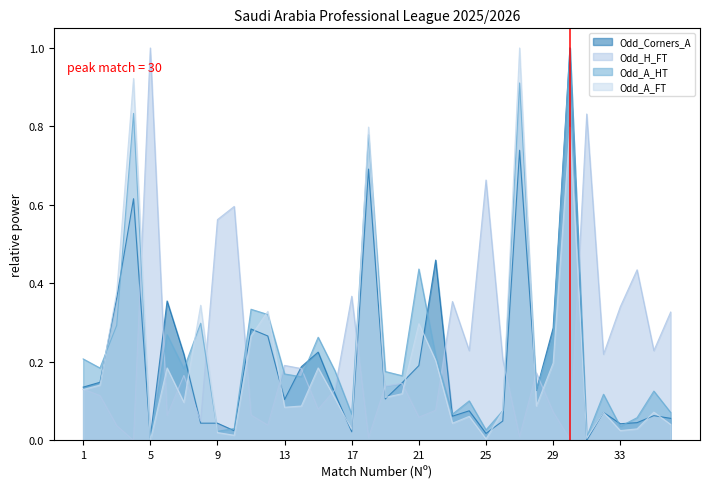

What are all the series names shown in the legend?

Odd_Corners_A, Odd_H_FT, Odd_A_HT, Odd_A_FT